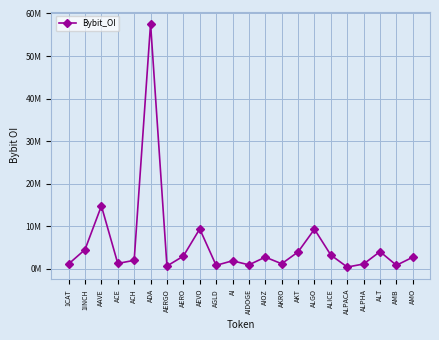

List the labels in order of value, smallest first.

ALPACA, AERGO, AGLD, AMB, AIDOGE, ALPHA, 1CAT, AKRO, ACE, AI, ACH, AMO, AIOZ, AERO, ALICE, AKT, ALT, 1INCH, ALGO, AEVO, AAVE, ADA